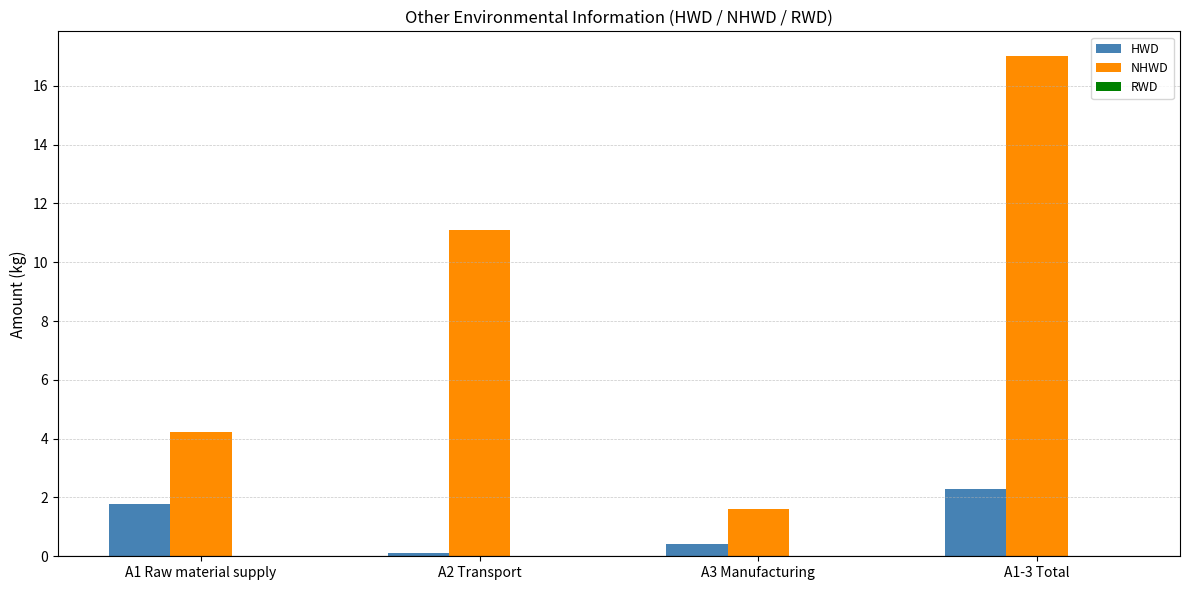

The HWD series shows 1.8 at A1 Raw material supply. True or false?

True